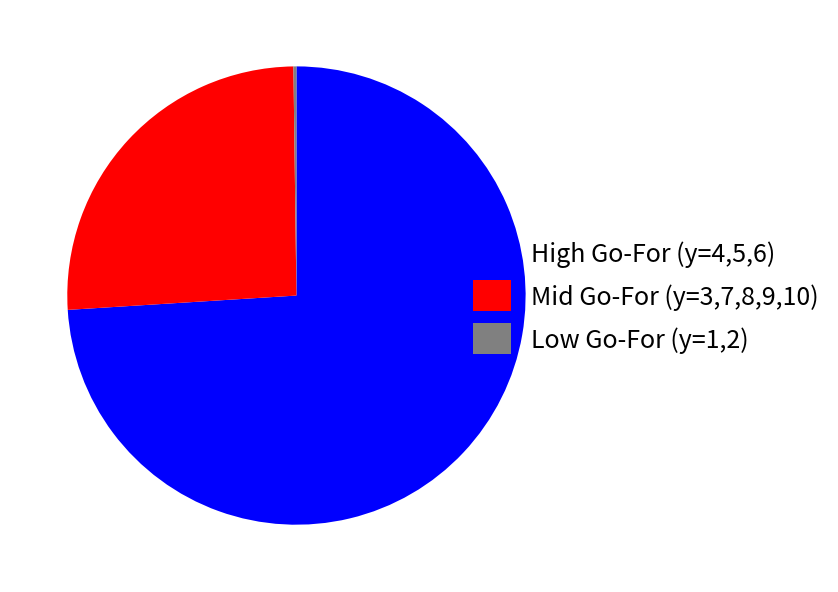

Is the sum of High Go-For (y=4,5,6) and Mid Go-For (y=3,7,8,9,10) greater than half?

Yes